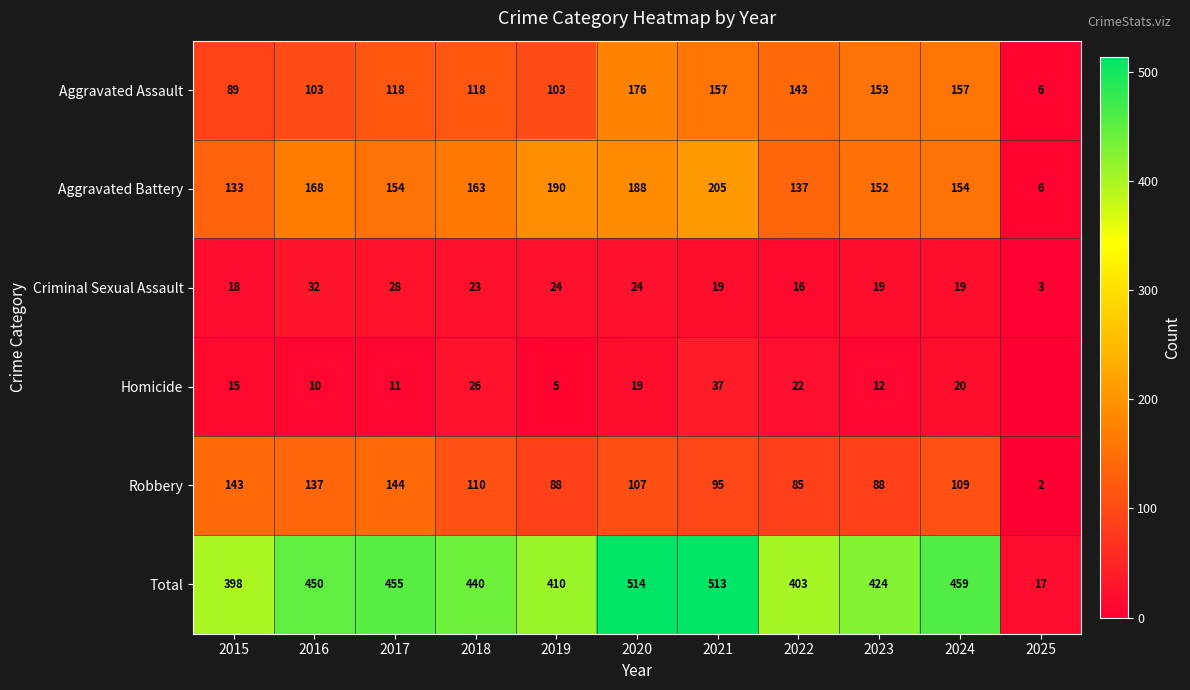

What is the difference between the Aggravated Battery values at 2022 and 2015?

4